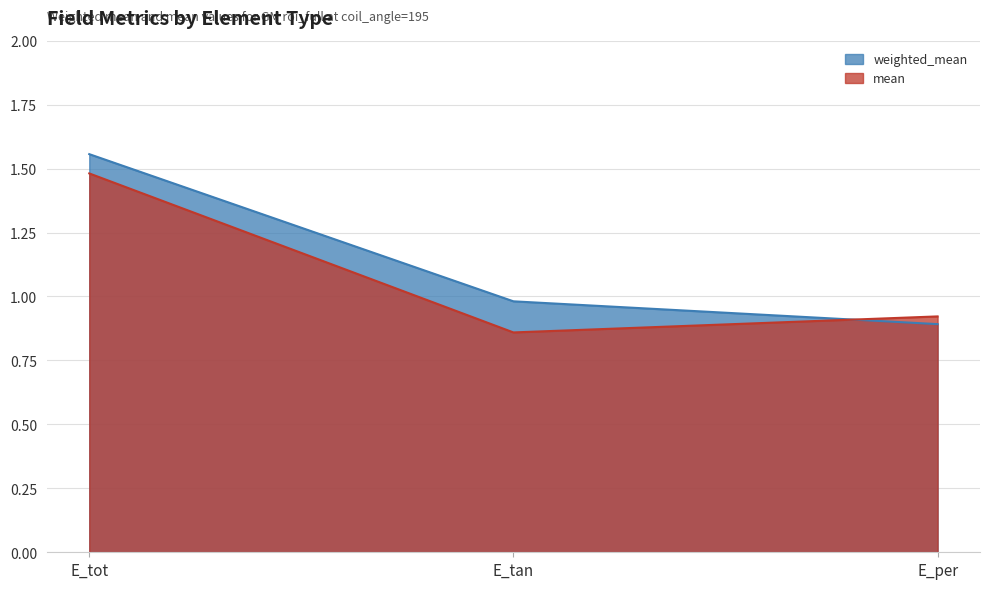

What are all the series names shown in the legend?

weighted_mean, mean